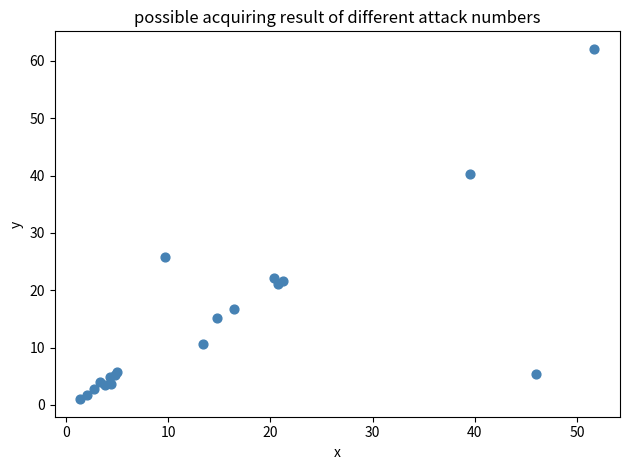

What Y value in the scatter plot is closest to 31?

25.8